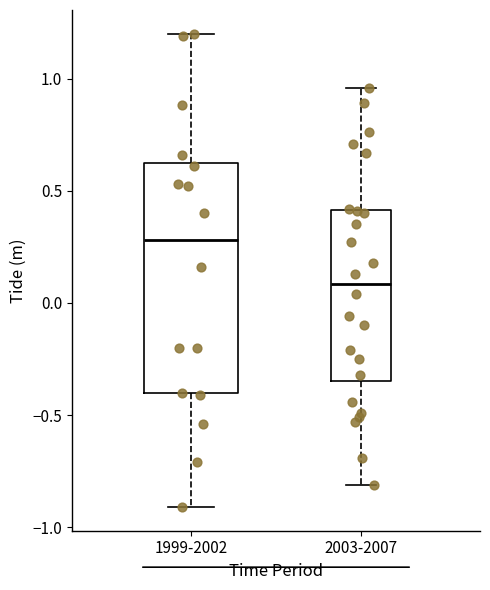

Reading left to right, transcribe this box plot: for each box, give where its median line is, the range the box spans, and where its two whiskers end, as read against the y-axis. The values are not printed on the chart, so give them approximately, as read against the axis.

1999-2002: median 0.30, box -0.40 to 0.60, whiskers -0.90 to 1.20
2003-2007: median 0.10, box -0.35 to 0.40, whiskers -0.80 to 0.95